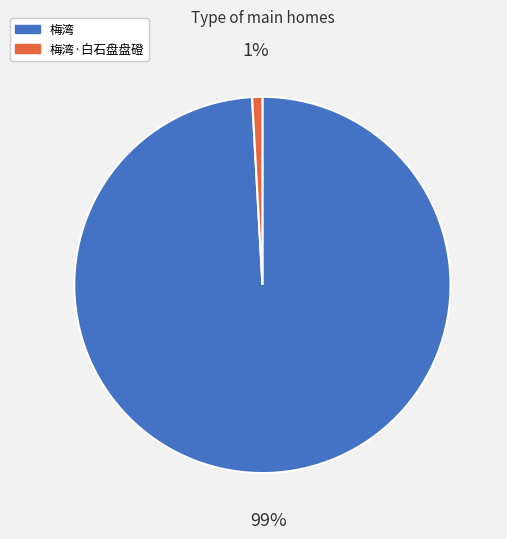

Is the sum of 梅湾·白石盘盘磴 and 梅湾 greater than half?

Yes